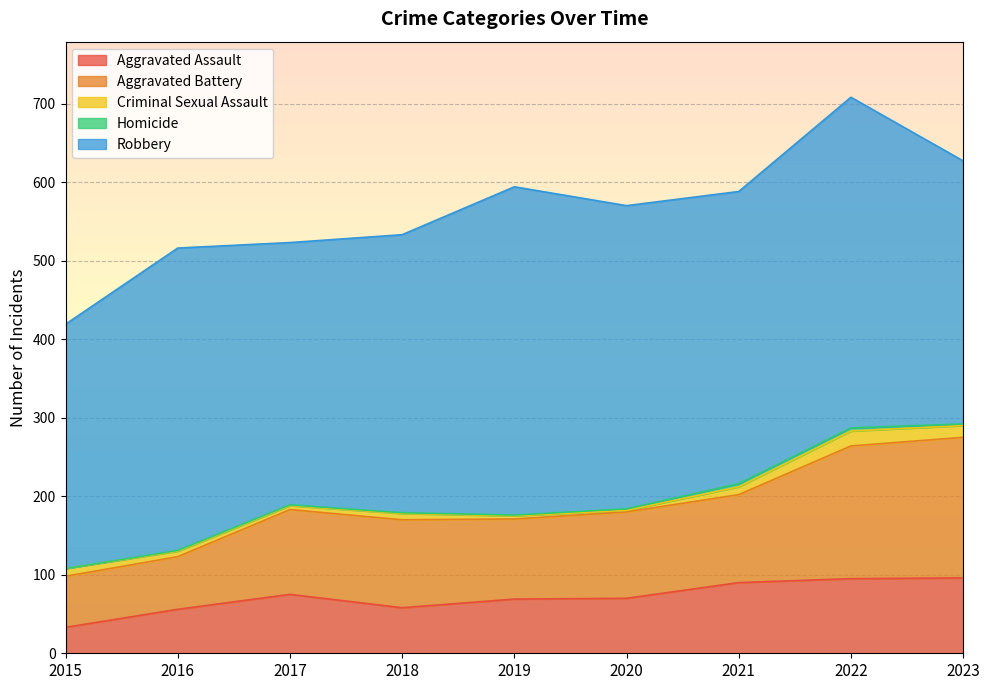

What is the approximate value of Homicide at 2019?

1